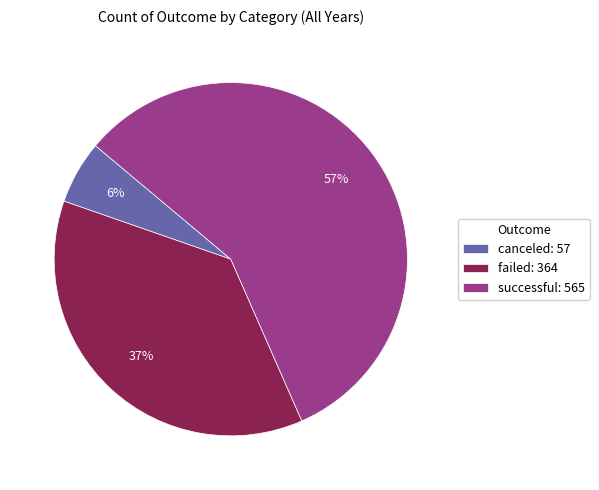

Approximately how many times larger is the value at failed: 364 compared to successful: 565?

0.6